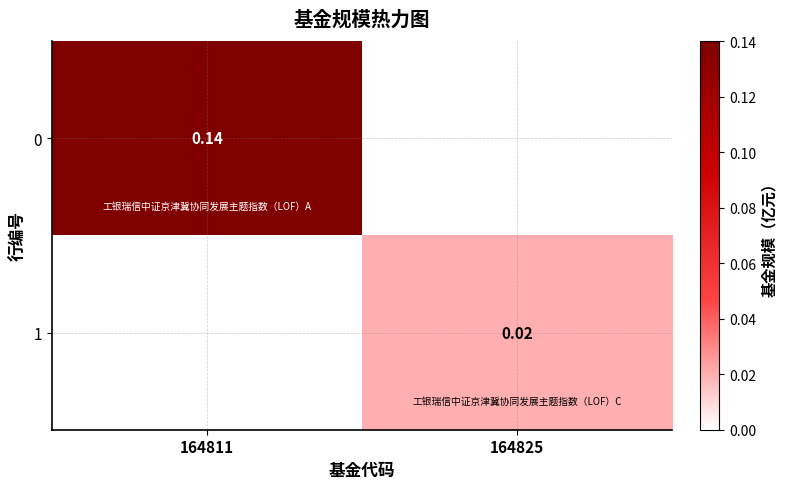

List the series in order of their overall mean, lowest first.

1, 0